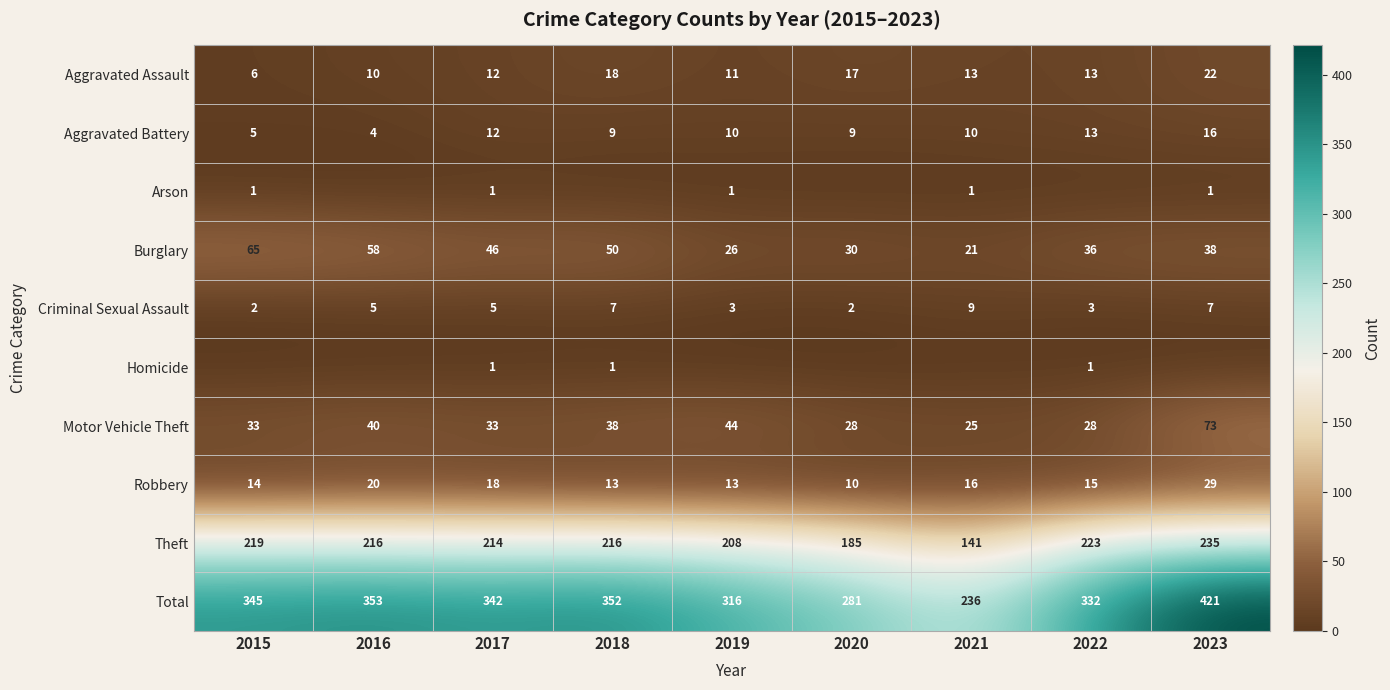

Which label corresponds to the largest value in the chart?

2023